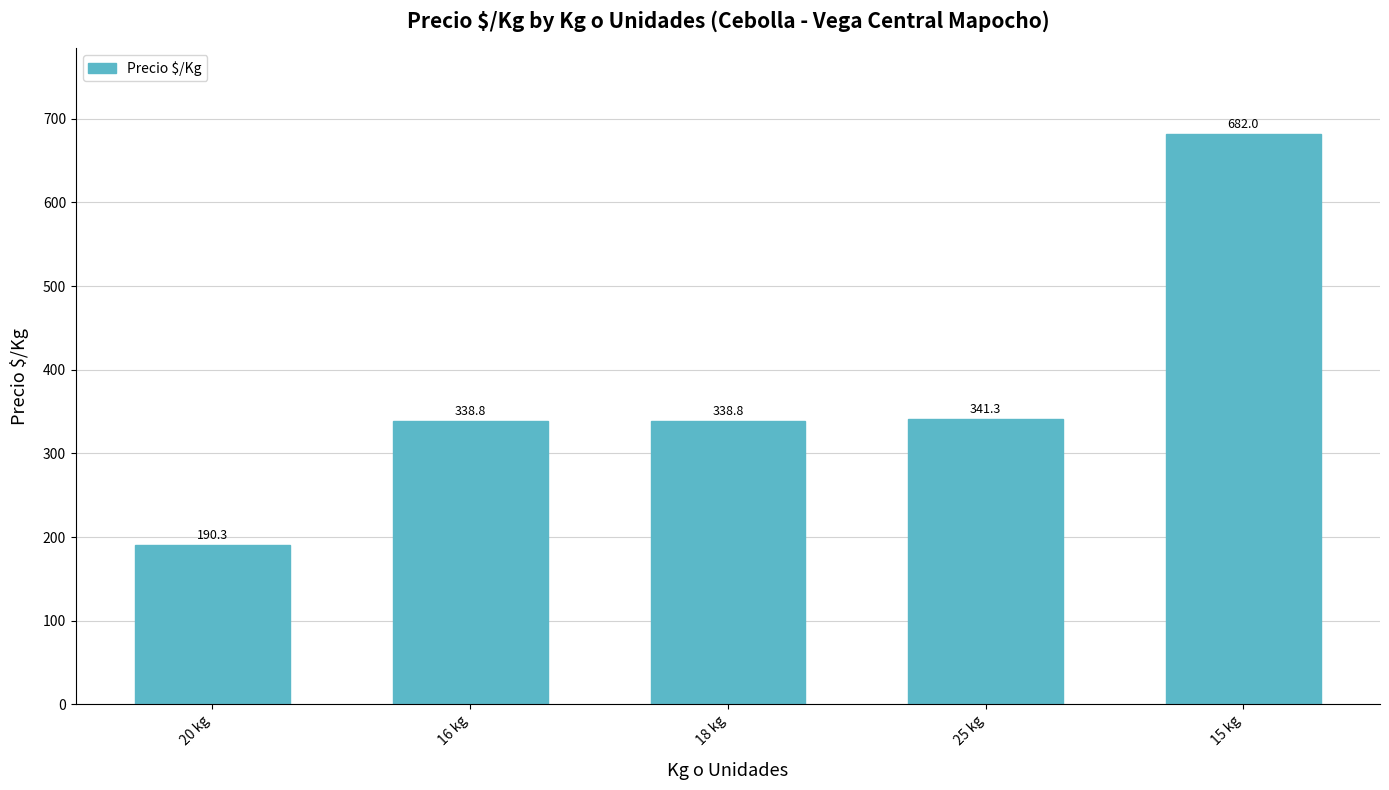

Reading left to right, list all the values displayed in this chart.

20 kg=190.3	16 kg=338.8	18 kg=338.8	25 kg=341.3	15 kg=682.0